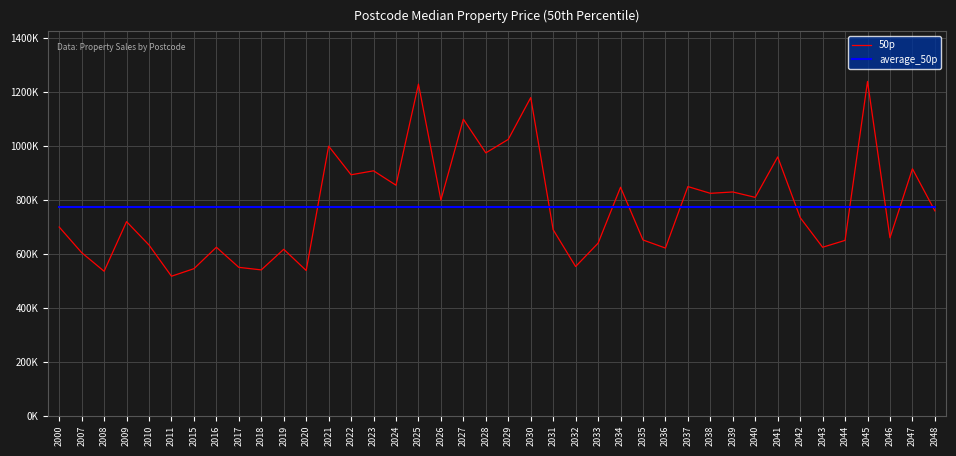

Is it true that 50p equals 1080623.6 at 2039?

False